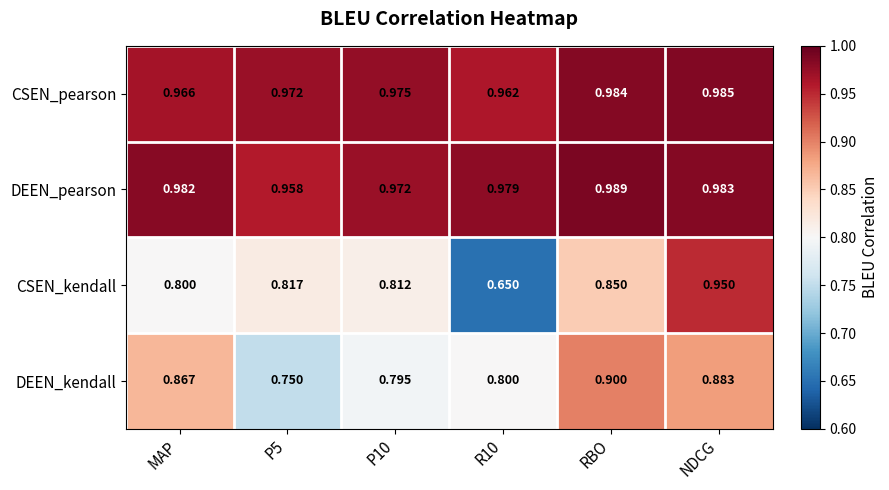

What is the total value across all series at P10?

3.6